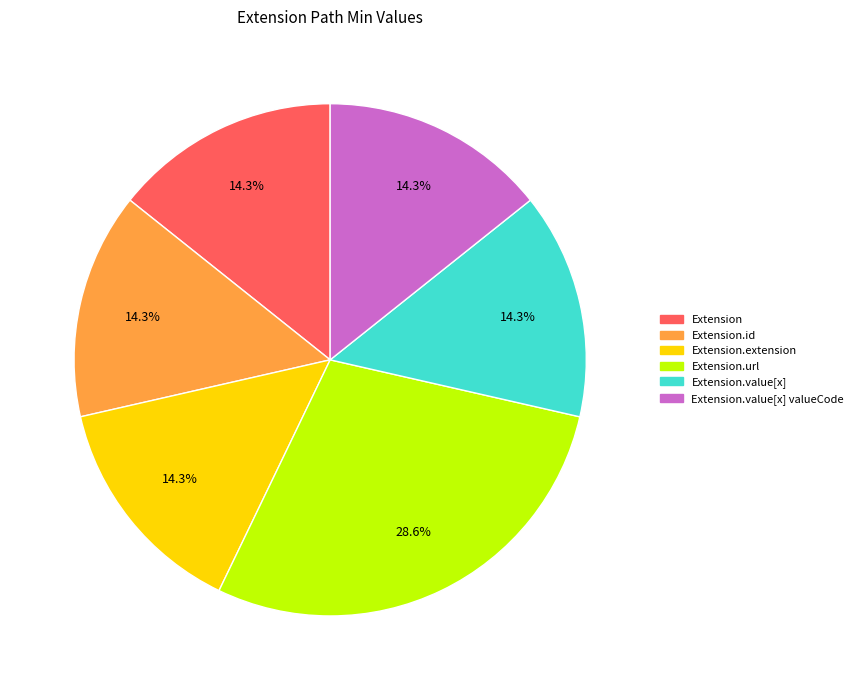

Which category has the biggest portion of the pie?

Extension.url